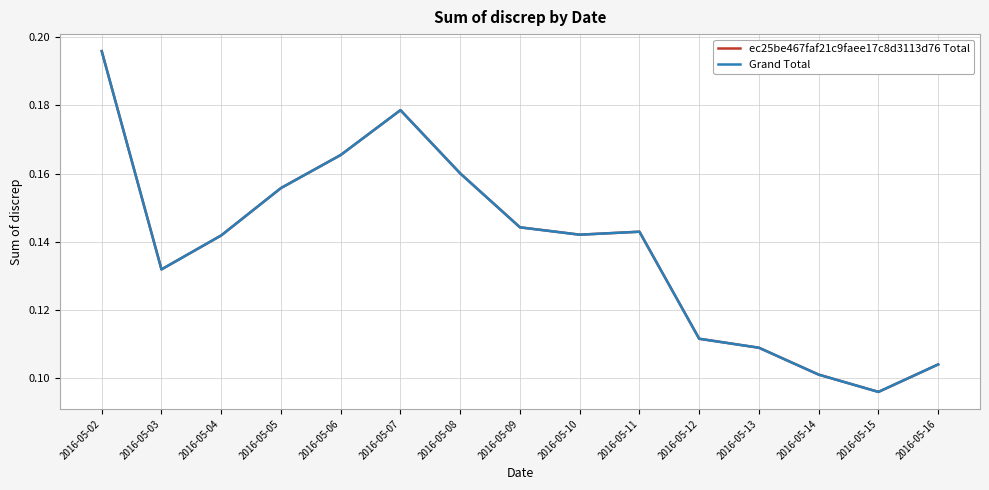

Is the value of ec25be467faf21c9faee17c8d3113d76 Total at 2016-05-02 greater than the value of Grand Total at 2016-05-07?

Yes